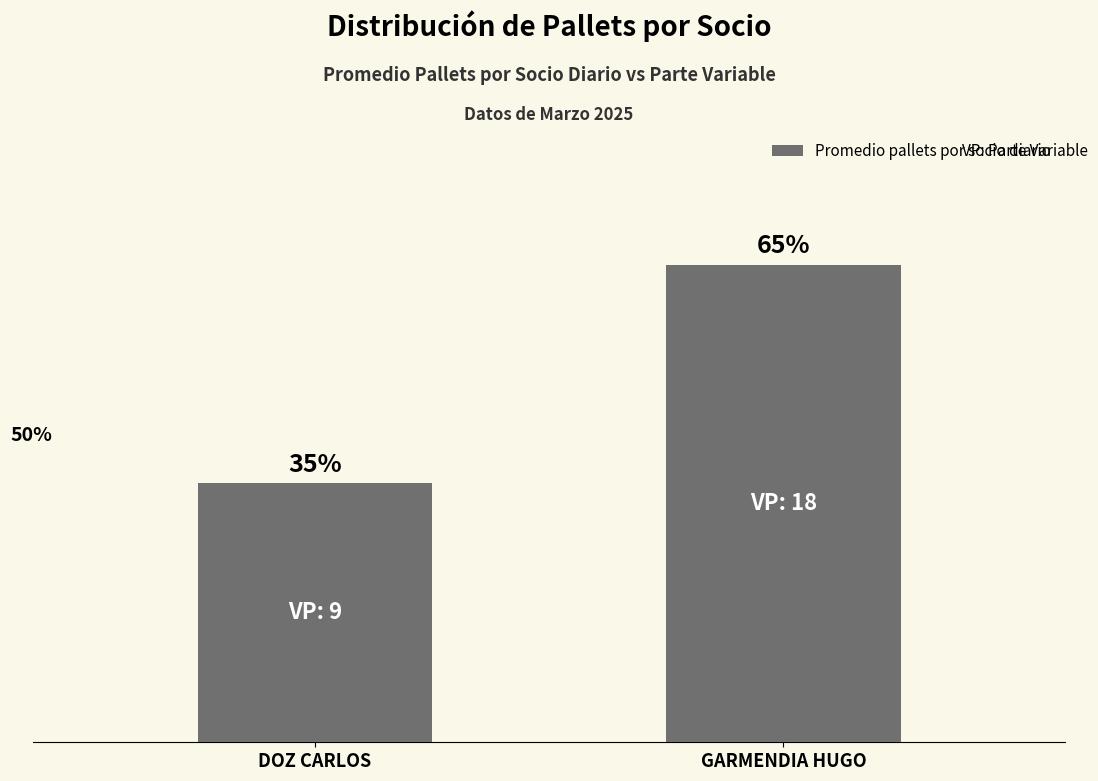

Does the chart contain any negative values?

No